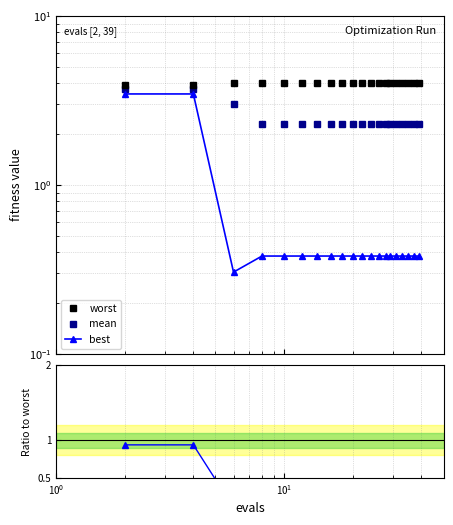

Reading left to right, transcribe all the data shown in this chart.

worst: 3.9	3.9	4.0	4.0	4.0	4.0	4.0	4.0	4.0	4.0	4.0	4.0	4.0	4.0	4.0	4.0	4.0	4.0	4.0	4.0
mean: 3.7	3.7	3.0	2.3	2.3	2.3	2.3	2.3	2.3	2.3	2.3	2.3	2.3	2.3	2.3	2.3	2.3	2.3	2.3	2.3
best: 3.4	3.4	0.3	0.4	0.4	0.4	0.4	0.4	0.4	0.4	0.4	0.4	0.4	0.4	0.4	0.4	0.4	0.4	0.4	0.4
best / mean: 0.9	0.9	0.1	0.2	0.2	0.2	0.2	0.2	0.2	0.2	0.2	0.2	0.2	0.2	0.2	0.2	0.2	0.2	0.2	0.2